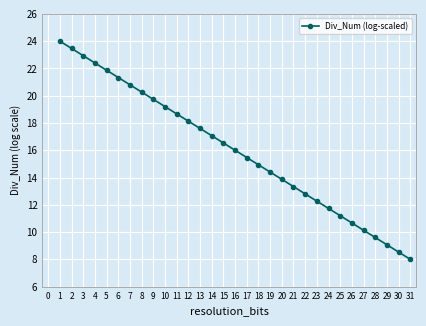

Which has a higher value, 16 or 20?

16